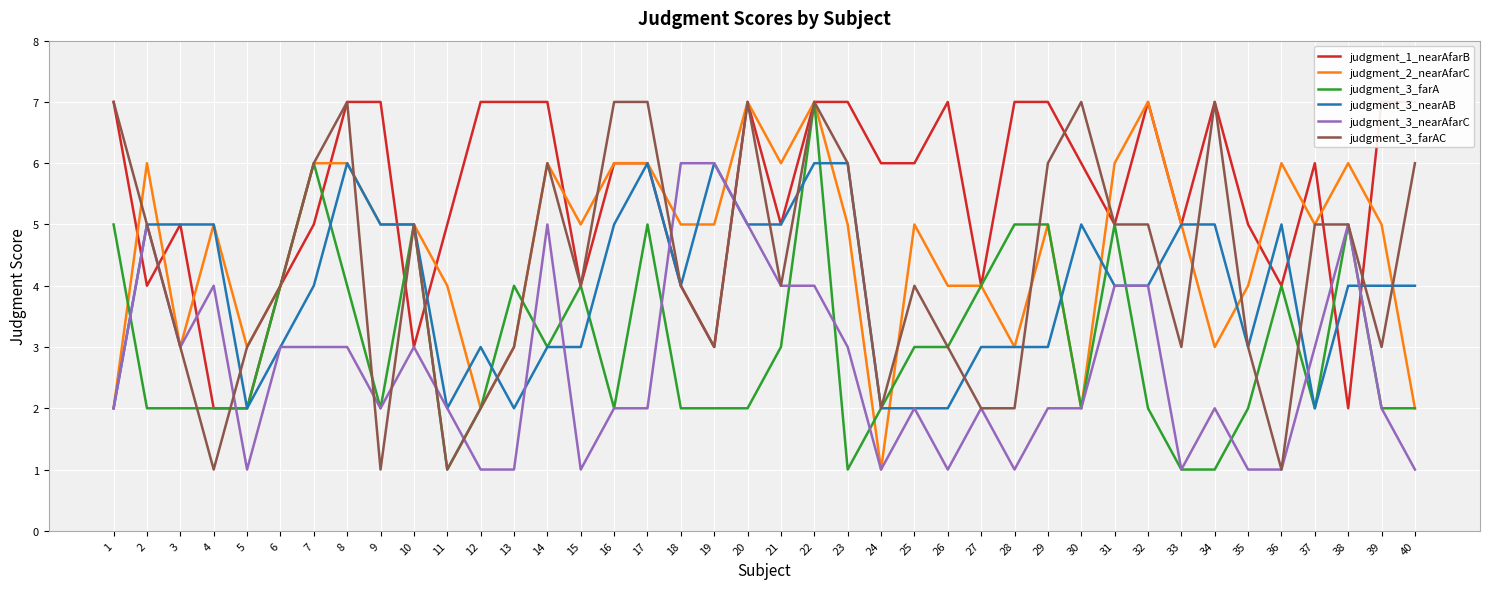

List the labels in order of judgment_3_farA value, largest first.

22, 7, 1, 10, 17, 28, 29, 31, 38, 6, 8, 13, 15, 27, 36, 14, 21, 25, 26, 2, 3, 4, 5, 9, 12, 16, 18, 19, 20, 24, 30, 32, 35, 37, 39, 40, 11, 23, 33, 34